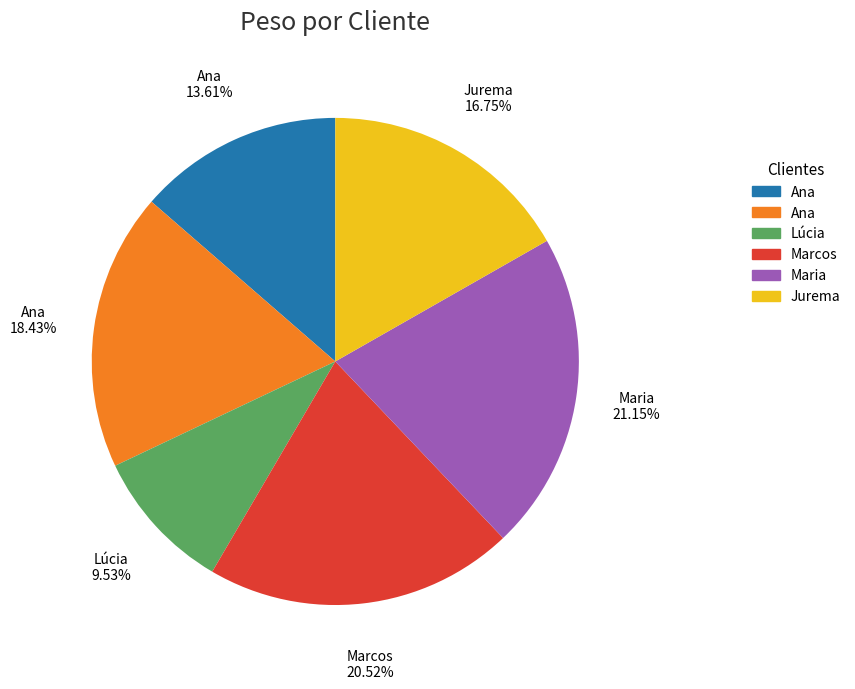

Is there any slice that represents more than half of the pie?

No